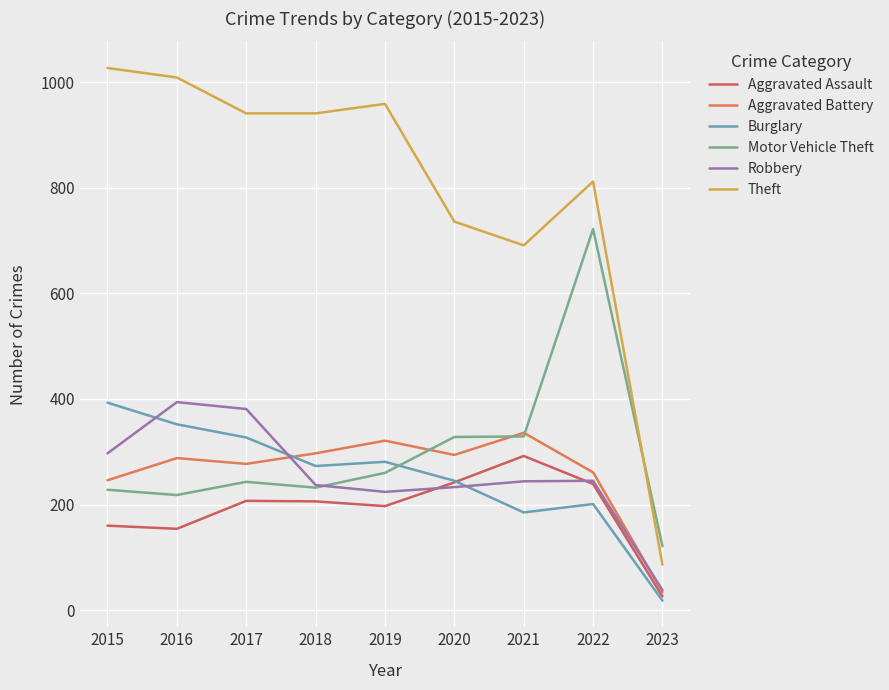

Where is Robbery nearest to the value 216?

2019